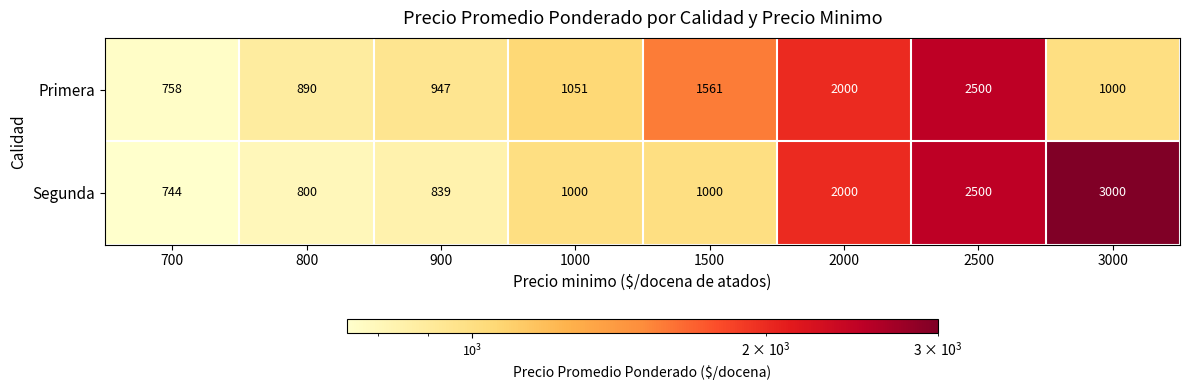

At which category is the sum across all series the highest?

2500